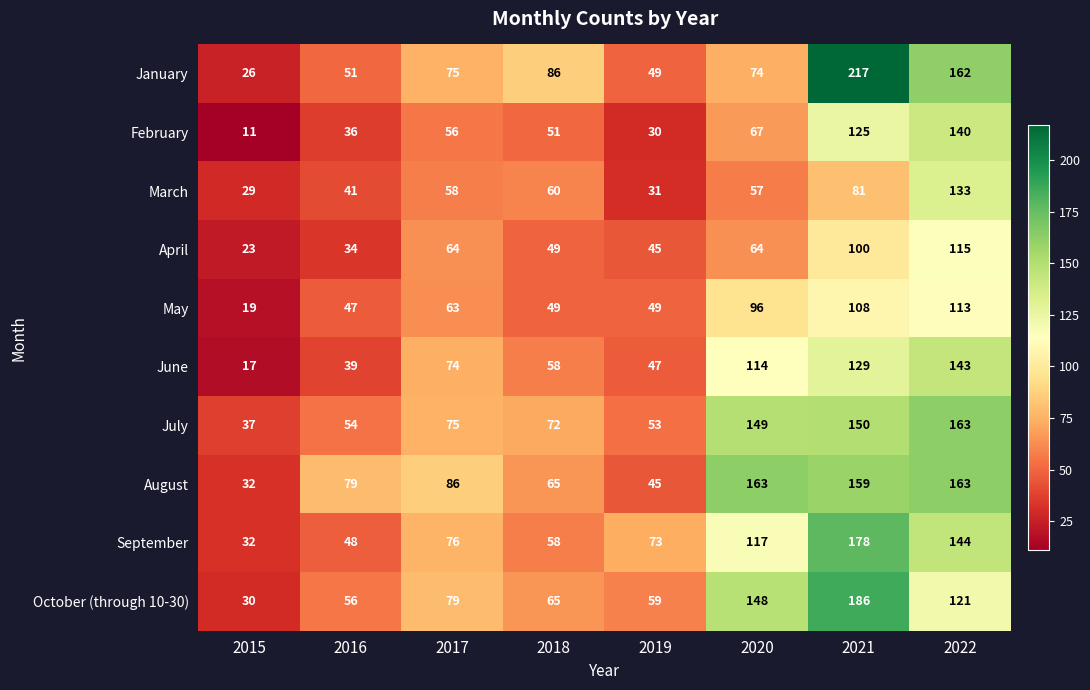

Which label corresponds to the largest value in the chart?

2021